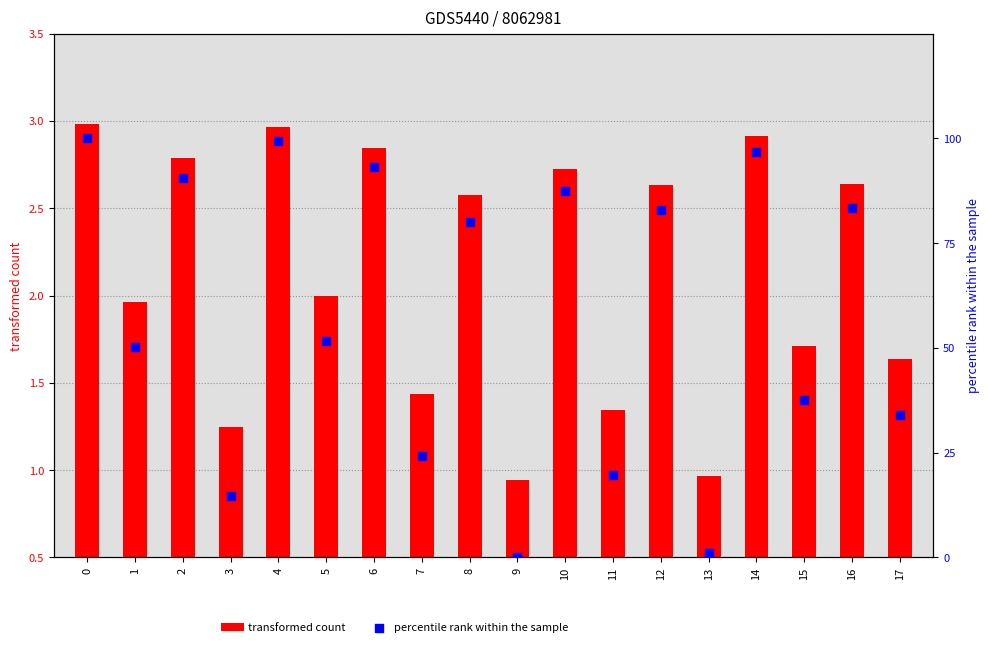

Is the value of transformed count at 17 greater than the value of percentile rank within the sample at 9?

Yes